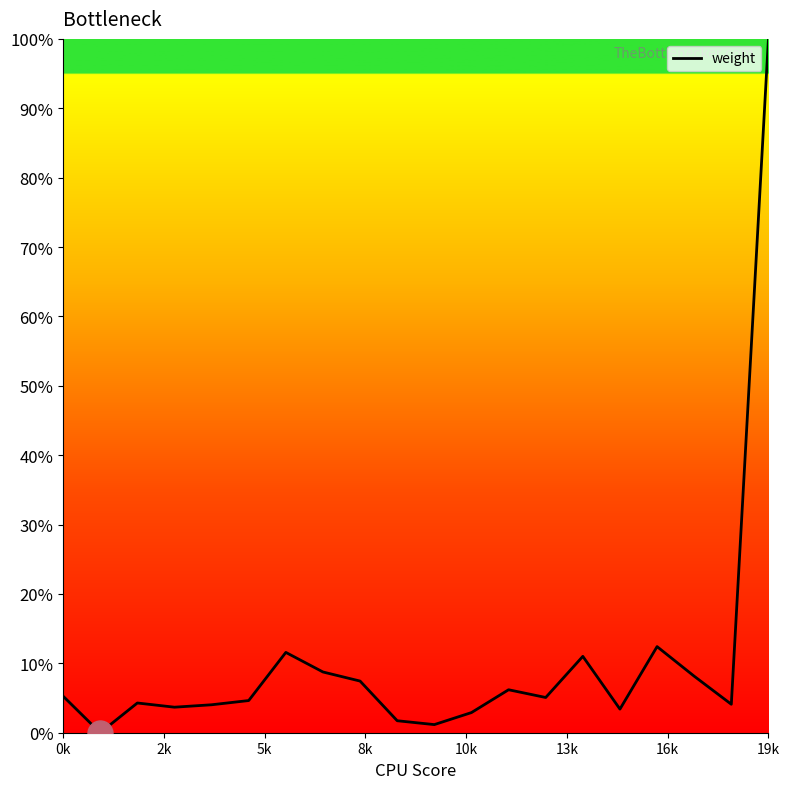

Does the chart have visible grid lines?

No